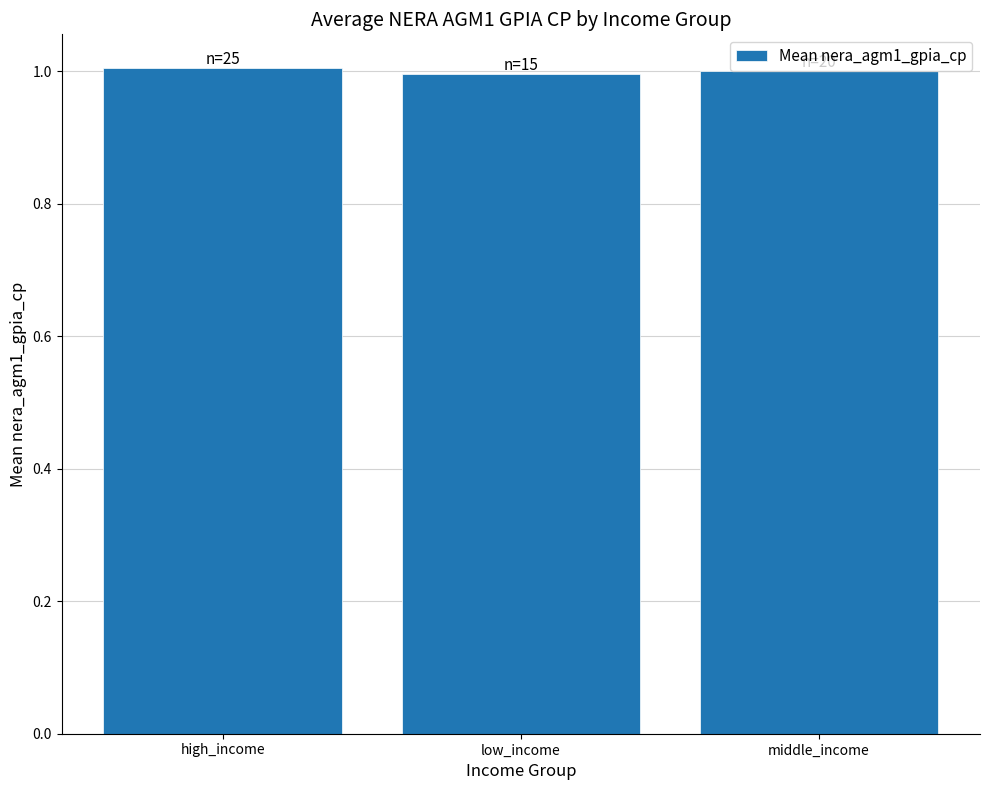

What is the value of the 1st bar from the left?

1.0